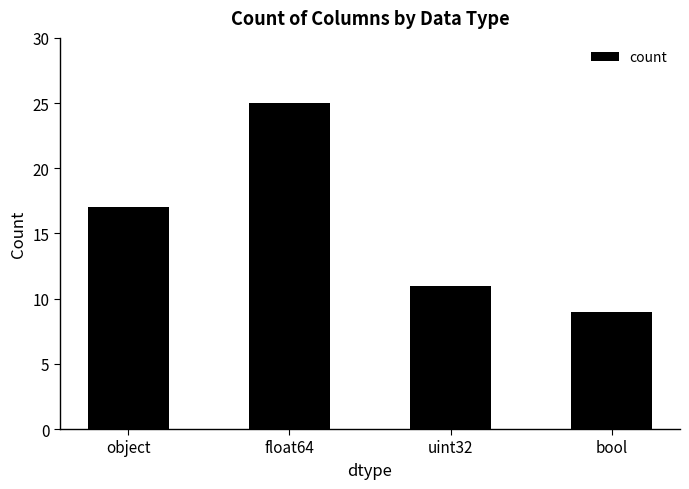

How many distinct data groups are displayed?

1